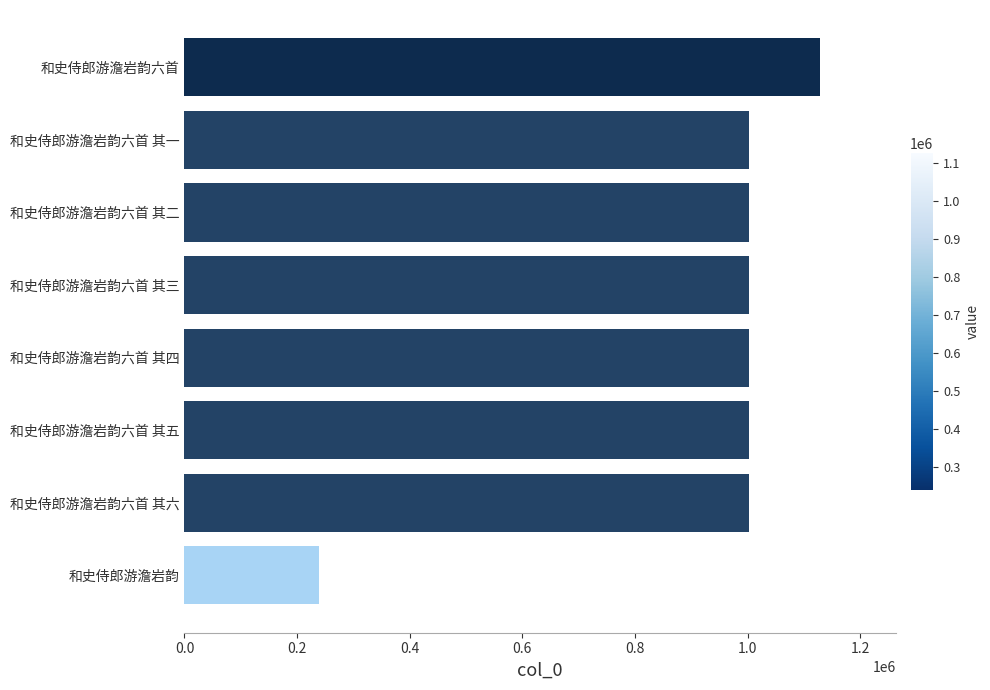

The chart shows a value of 99952 at 和史侍郎游澹岩韵. True or false?

False